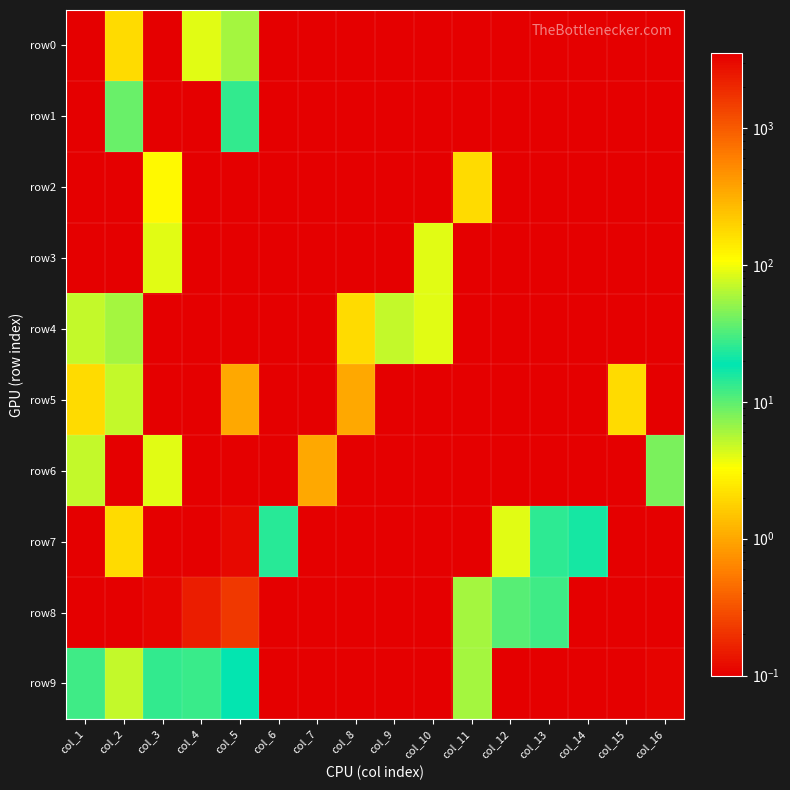

List the series in order of their peak value, lowest first.

row2, row3, row5, row0, row4, row6, row1, row8, row9, row7